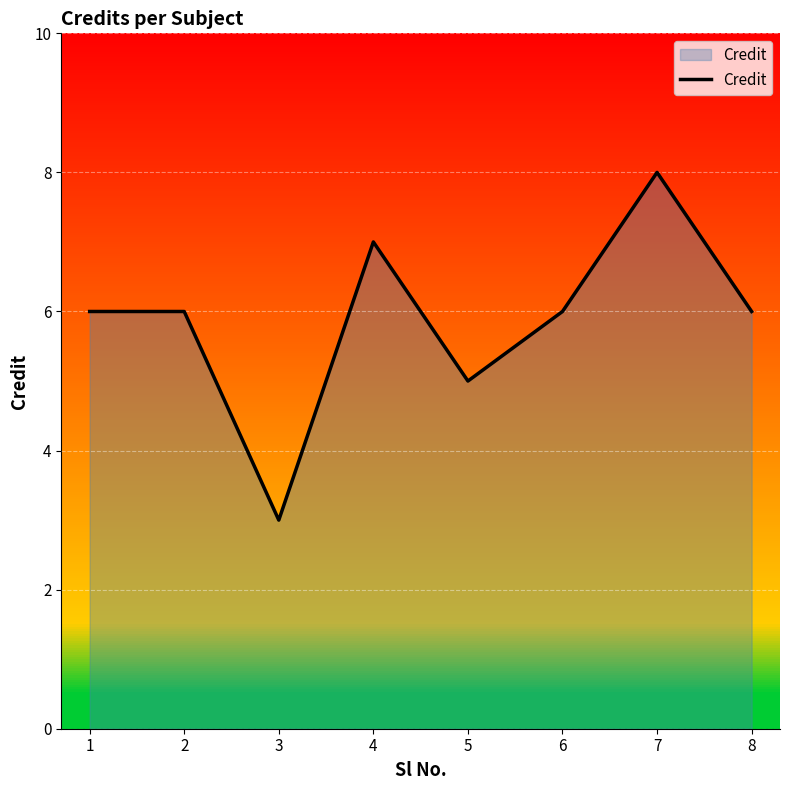

Reading right to left, list all the values displayed in this chart.

8=6	7=8	6=6	5=5	4=7	3=3	2=6	1=6